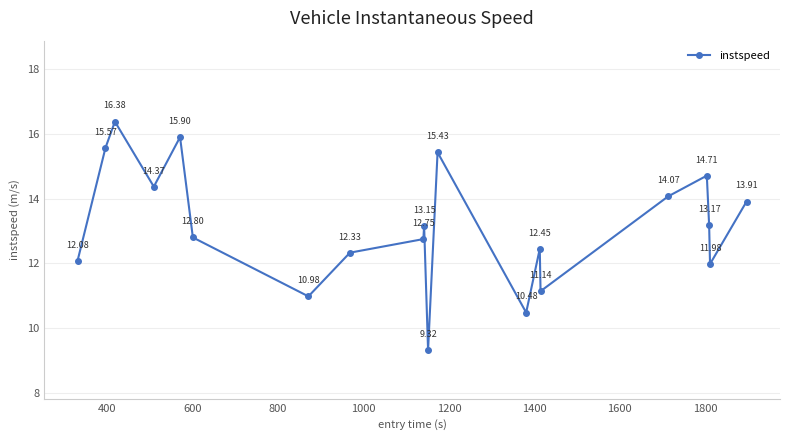

How many interior local peaks (higher than both neighbors) does the data have?

6